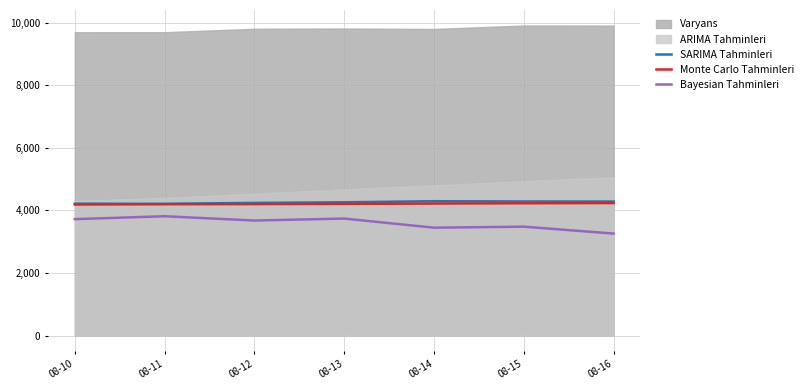

Where does the Monte Carlo Tahminleri series first go above 4208?

08-13